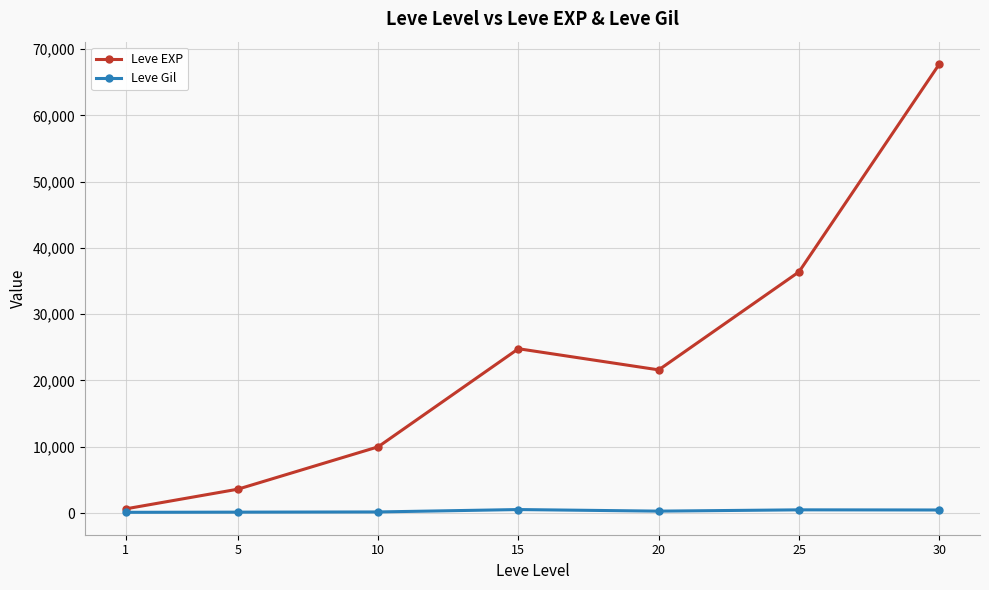

Which series has the largest total across all categories?

Leve EXP